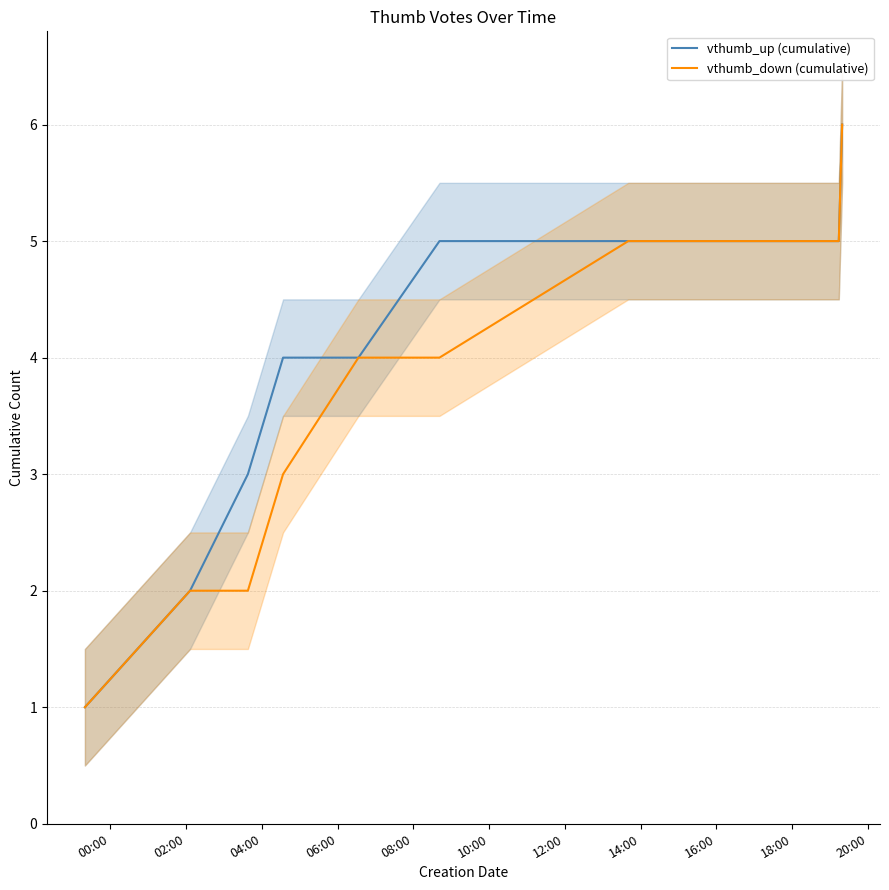

What is the highest value of the vthumb_up (cumulative) series?

6